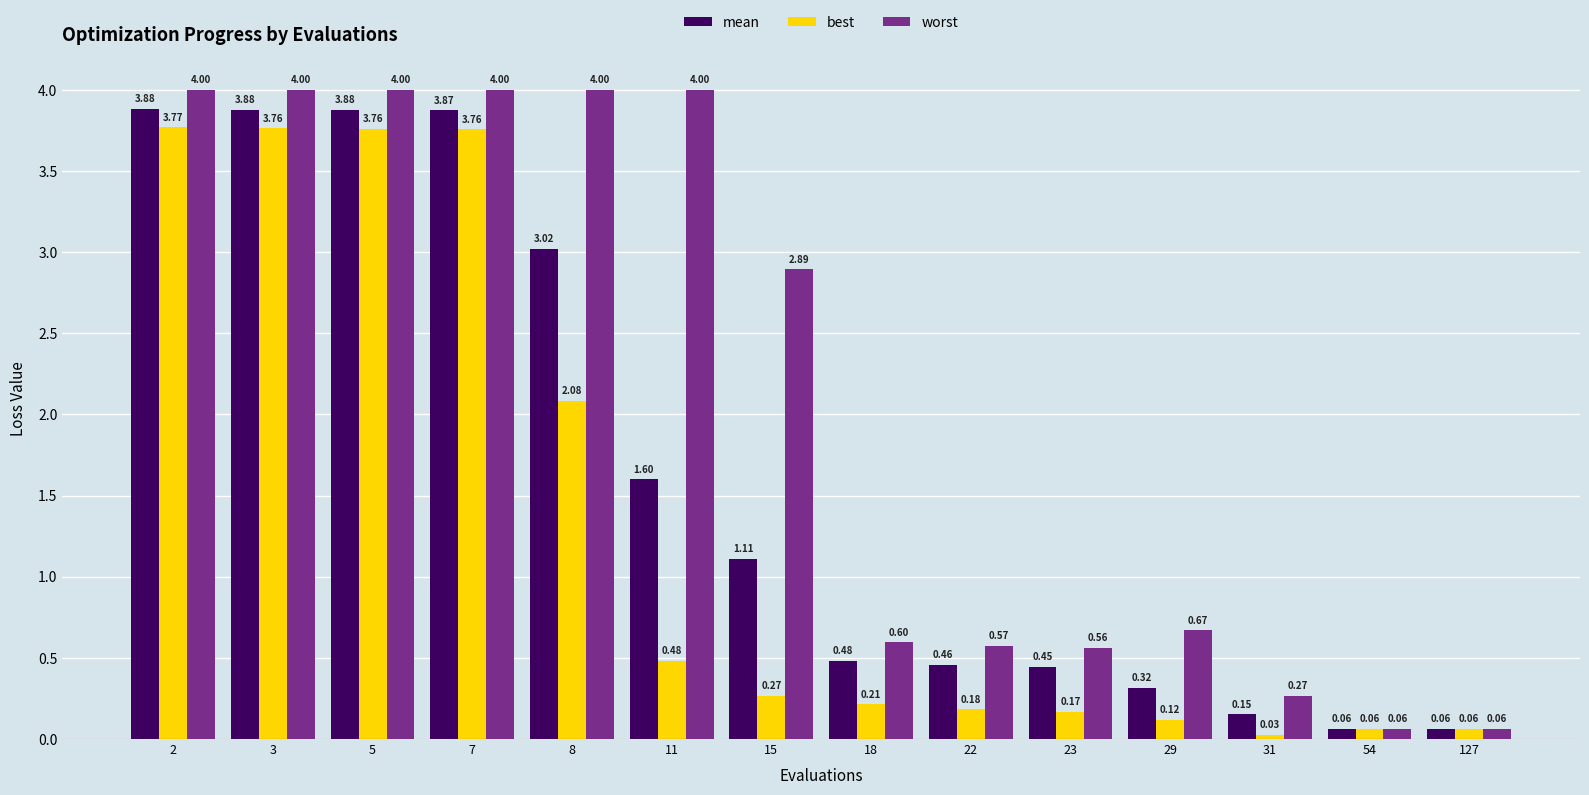

At how many categories does at least one series exceed 3?

6